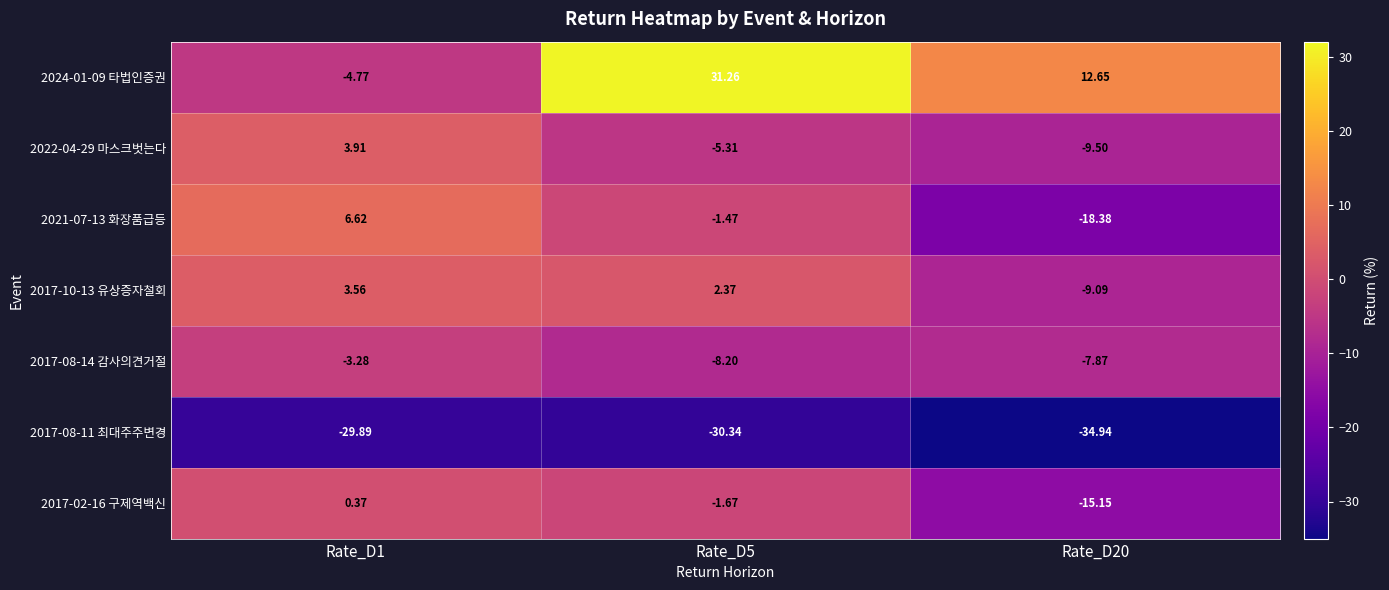

Is the value of 2017-02-16 구제역백신 at Rate_D5 greater than the value of 2017-10-13 유상증자철회 at Rate_D1?

No